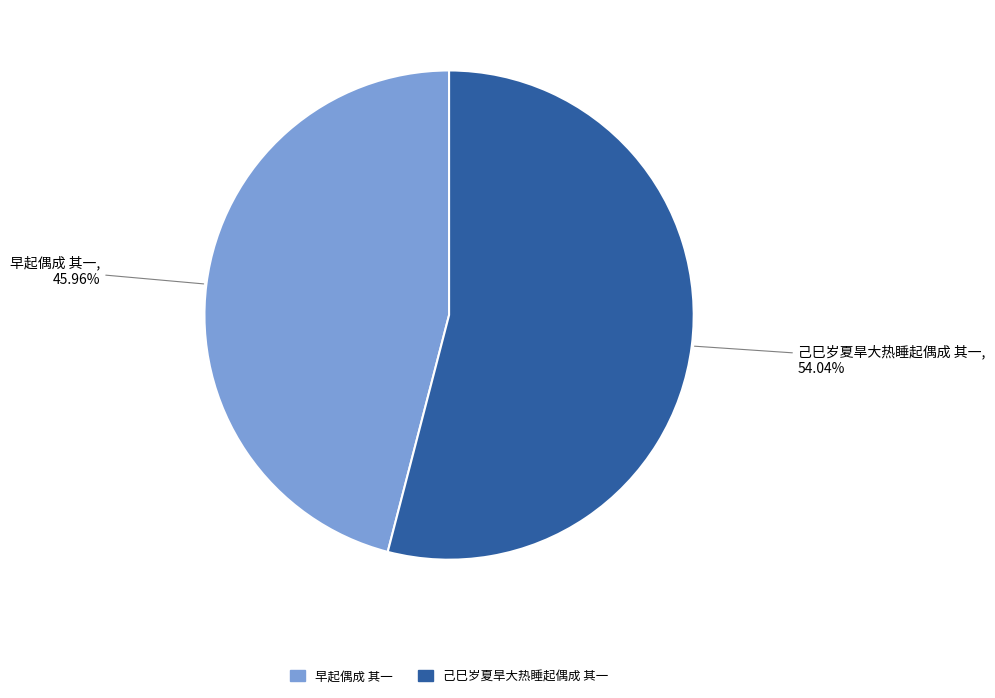

What percentage is NOT represented by 早起偶成 其一?

54.0%